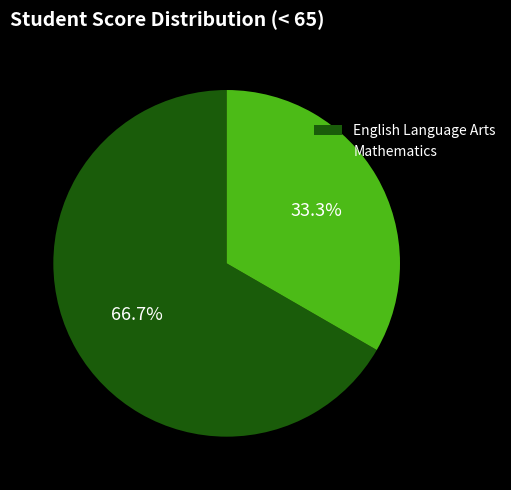

Is there any slice that represents more than half of the pie?

Yes